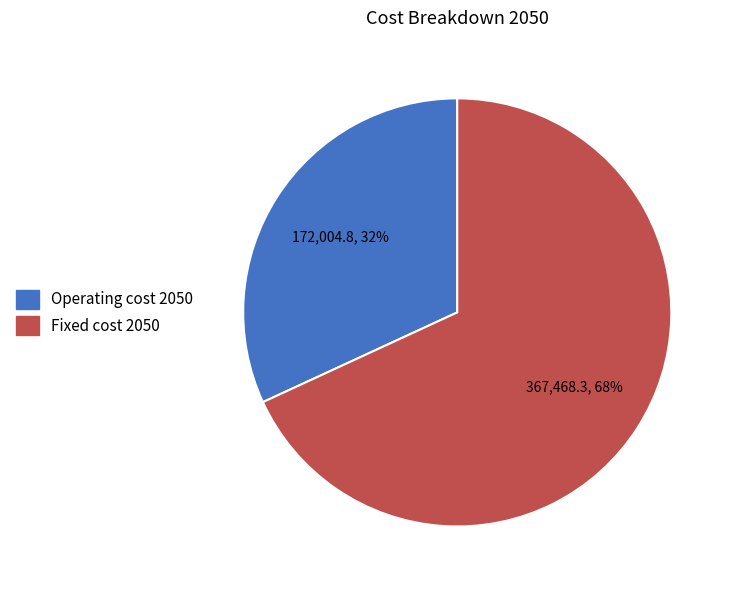

Which category has the biggest portion of the pie?

Fixed cost 2050